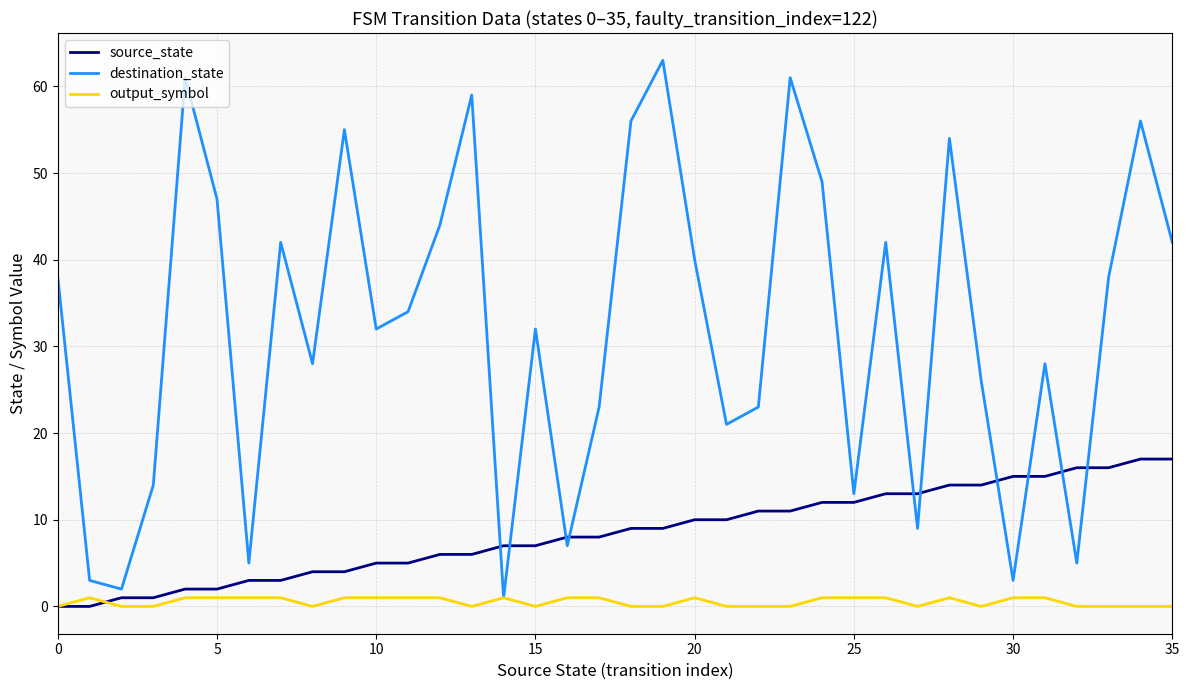

What is the minimum value for destination_state?

1